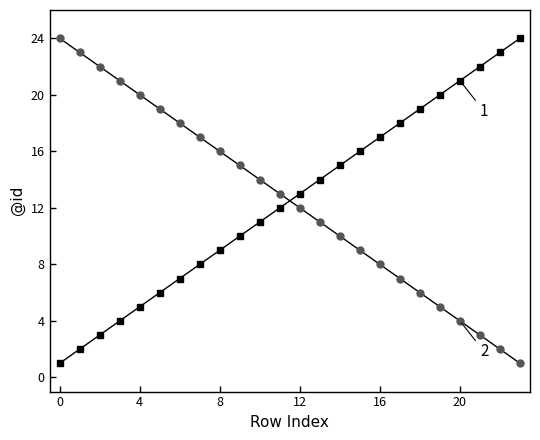

What is the maximum value shown in the chart?

24